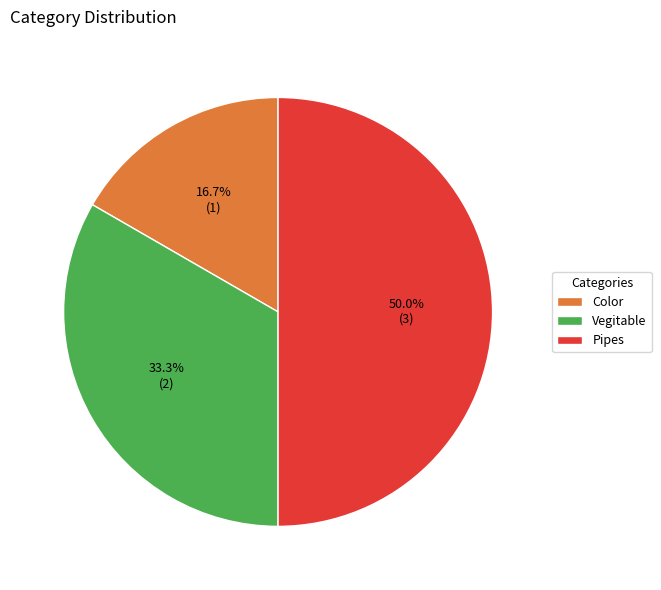

Combined, what portion of the pie is Pipes and Vegitable?

83.3%